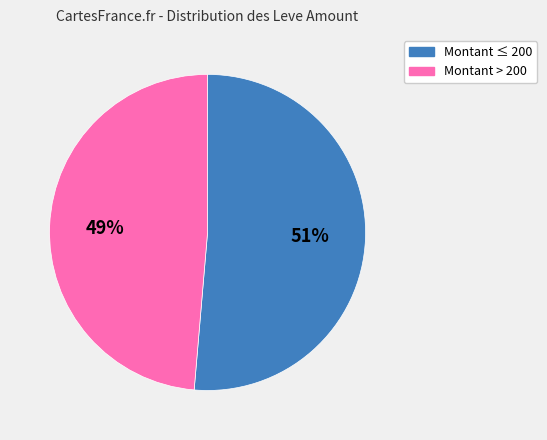

Is there a majority slice in this chart?

Yes